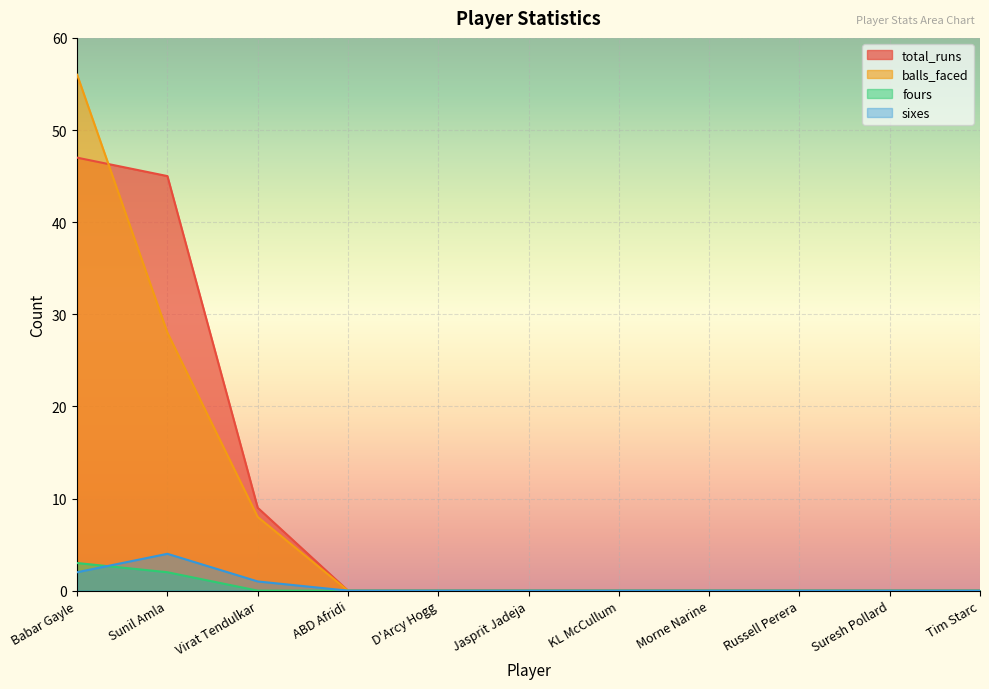

What are all the series names shown in the legend?

total_runs, balls_faced, fours, sixes